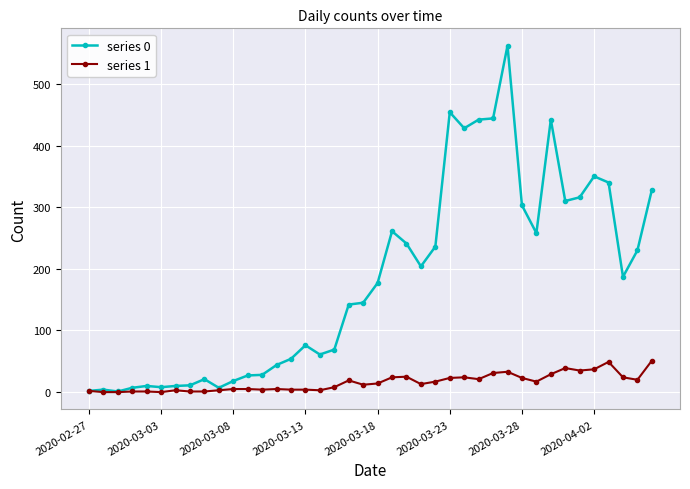

How many lines are shown in the chart?

2